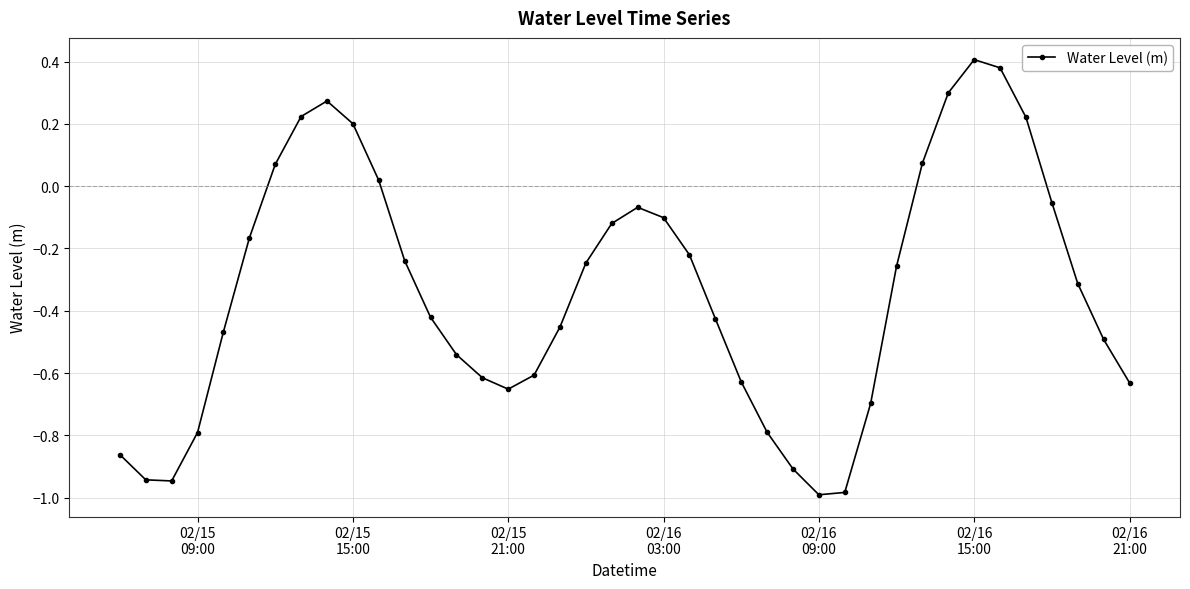

What is the difference between the second highest and second lowest values?

1.4